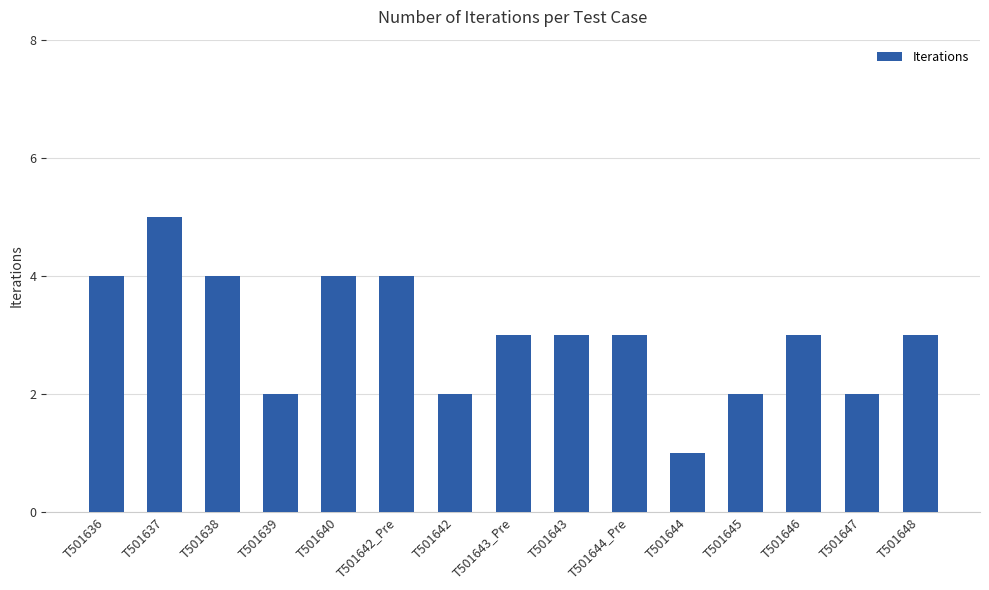

Which has a higher value, T501645 or T501638?

T501638